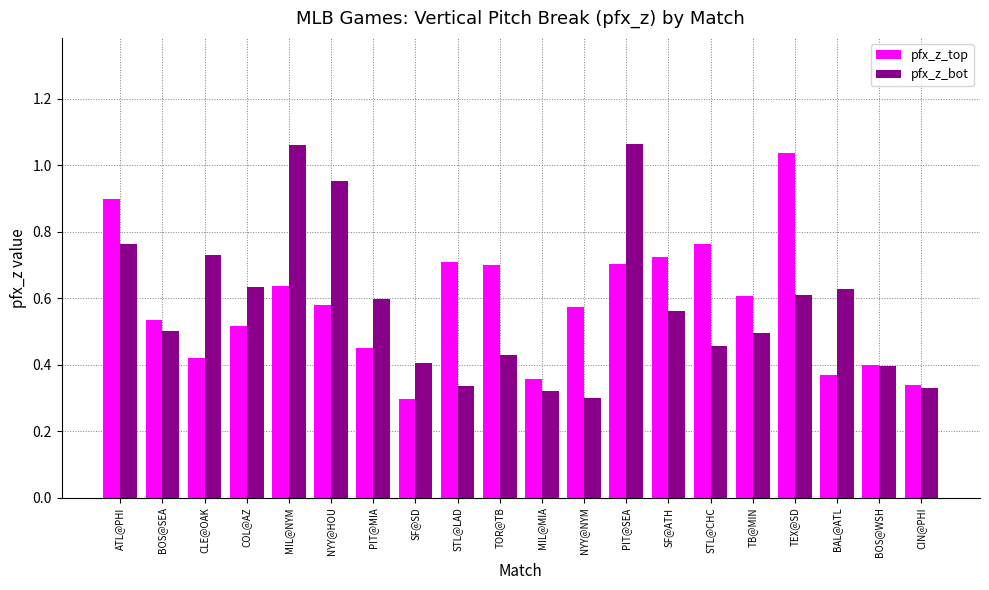

What is the sum of all pfx_z_top values?

11.6